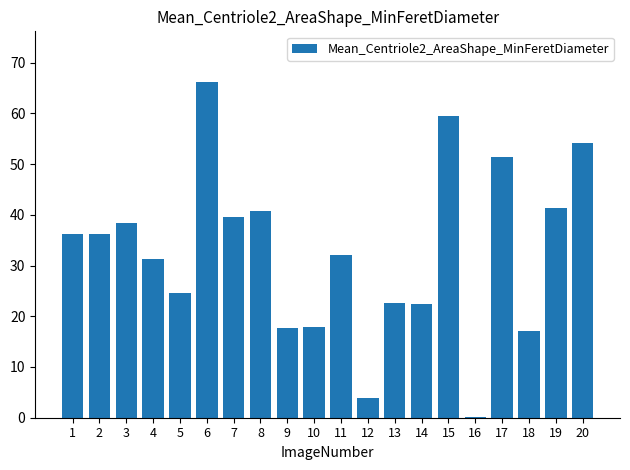

Count the number of categories in the chart.

20